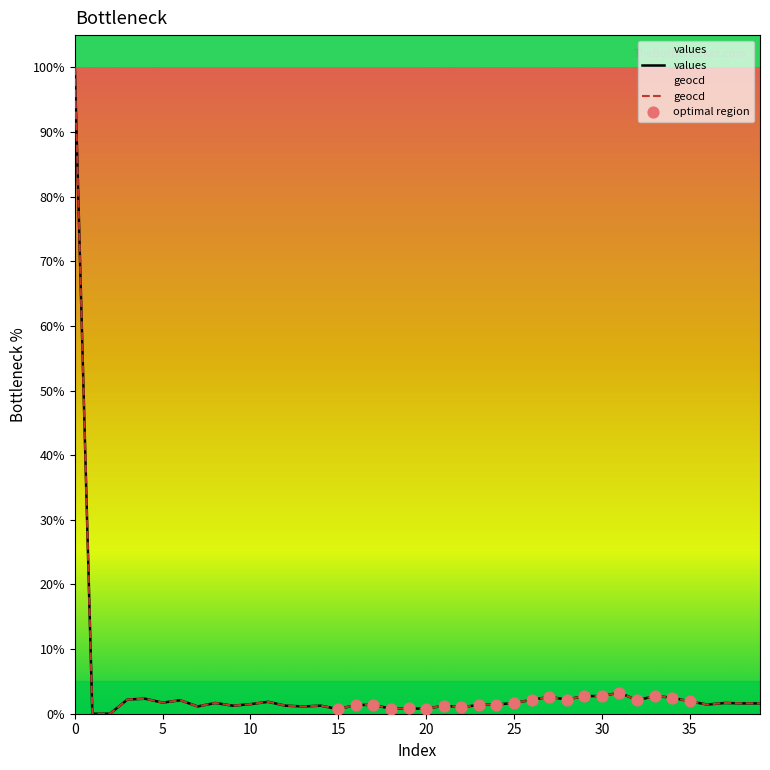

Which series has the largest Y range (max minus min)?

values